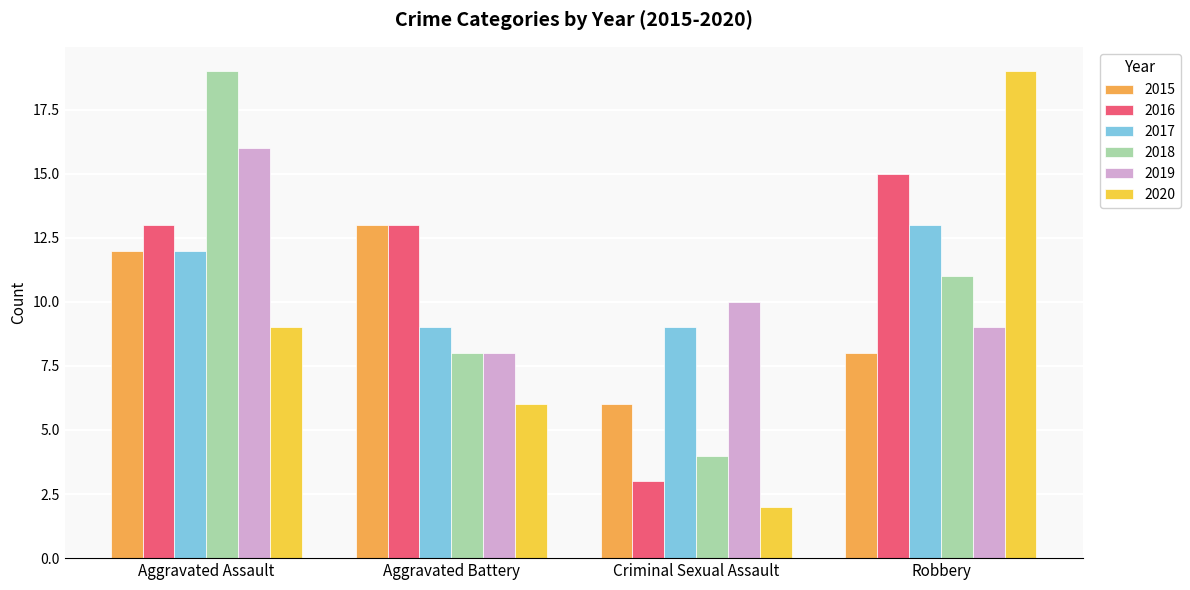

What is the maximum value for 2018?

19